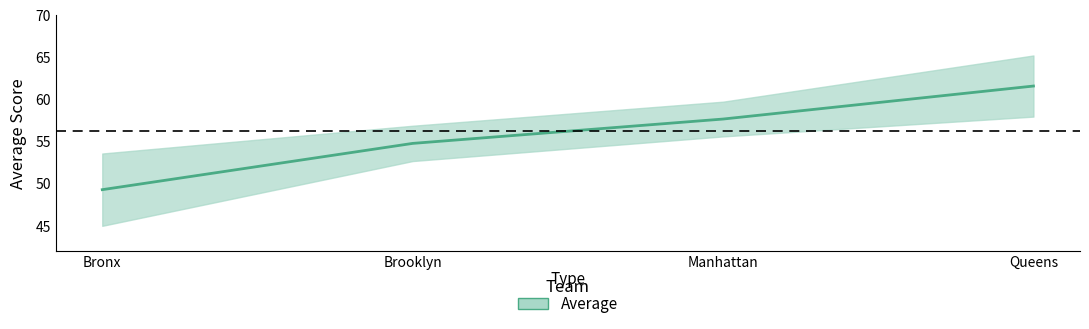

How many lines are shown in the chart?

1